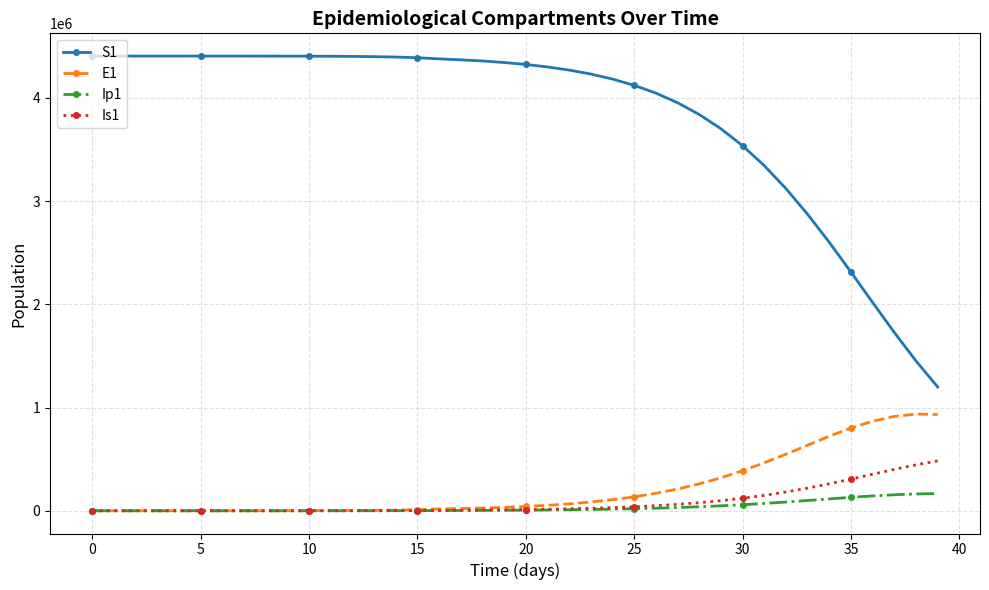

What is the difference between the second highest and minimum values in the Ip1 series?

162735.9